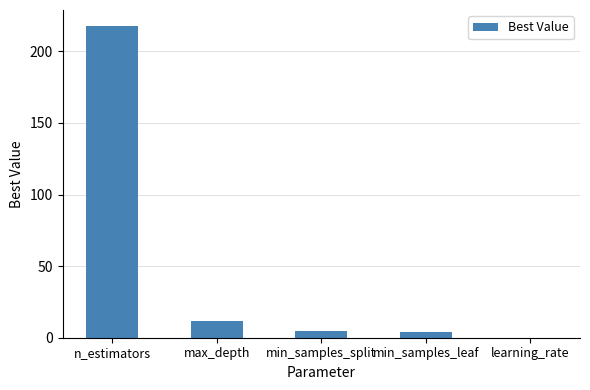

Where is the data nearest to the value 109?

max_depth